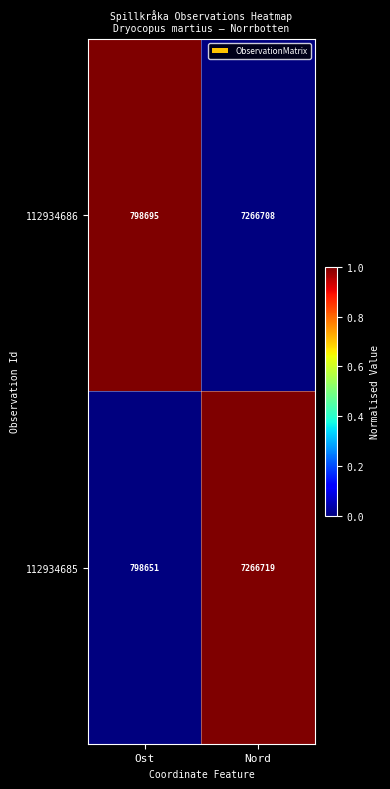

Which series has the widest spread of values?

112934685